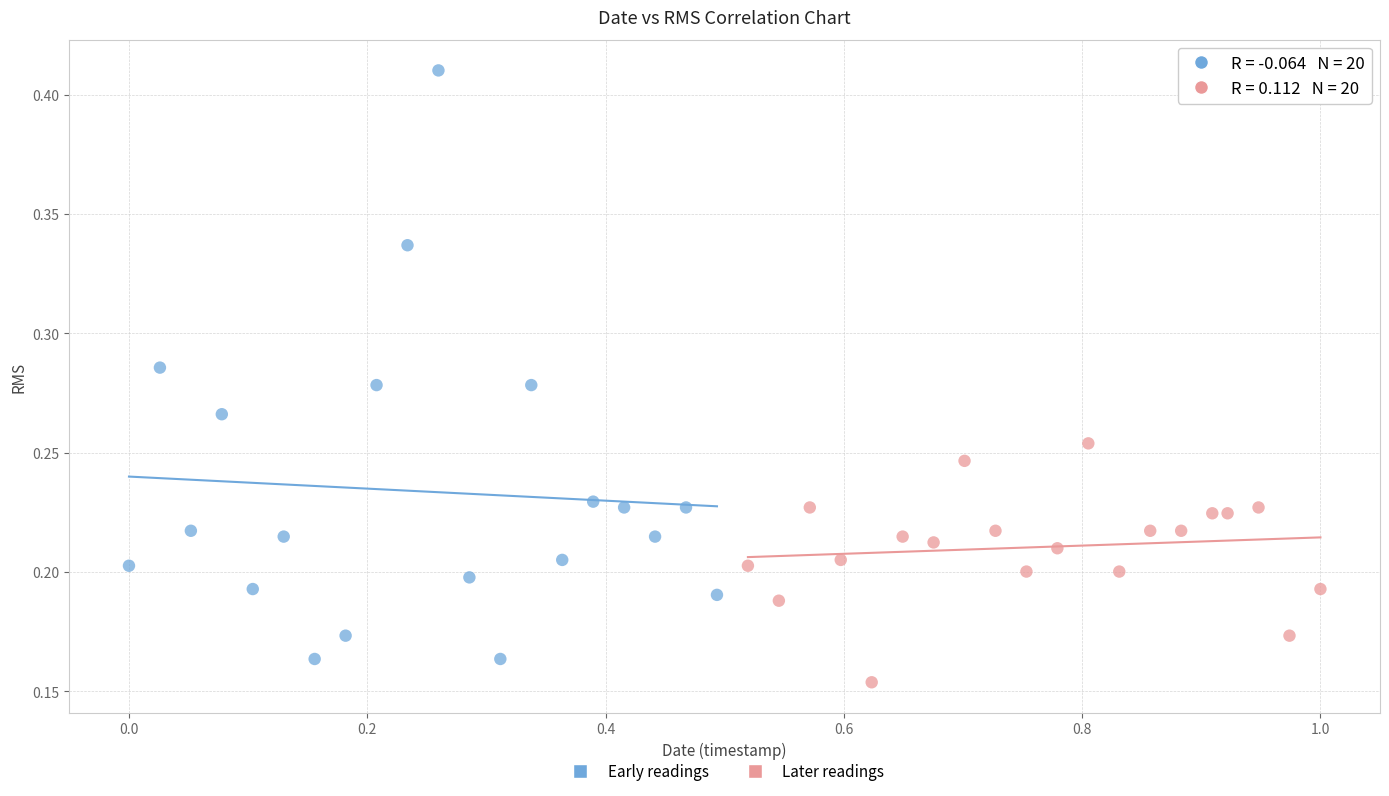

Which series reaches the maximum Y coordinate?

Early readings